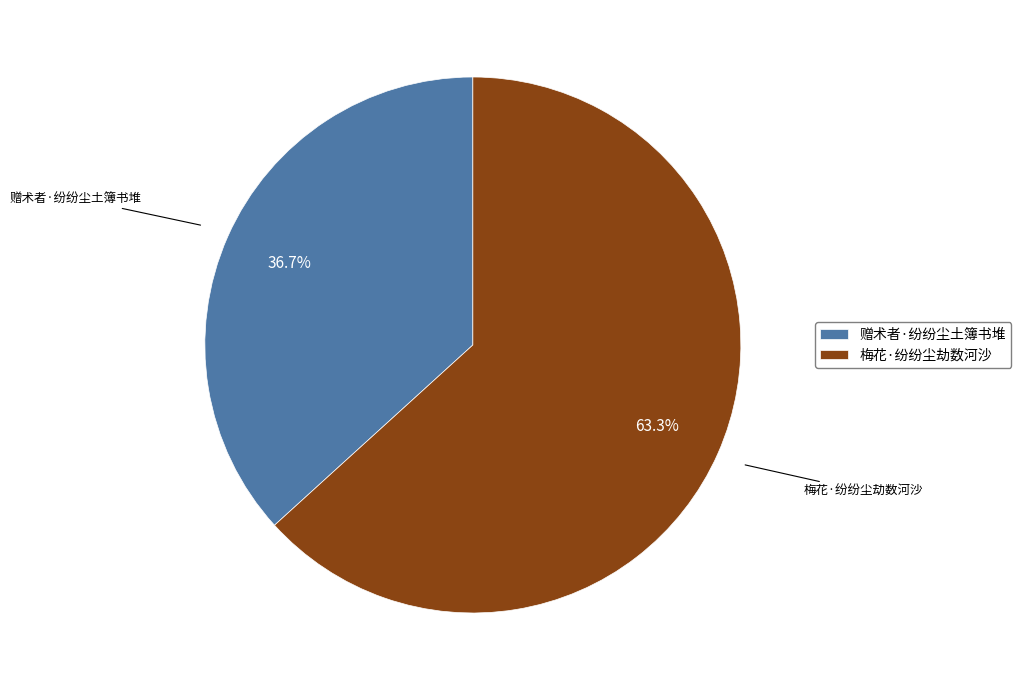

To the nearest percent, what is the average slice percentage?

50%